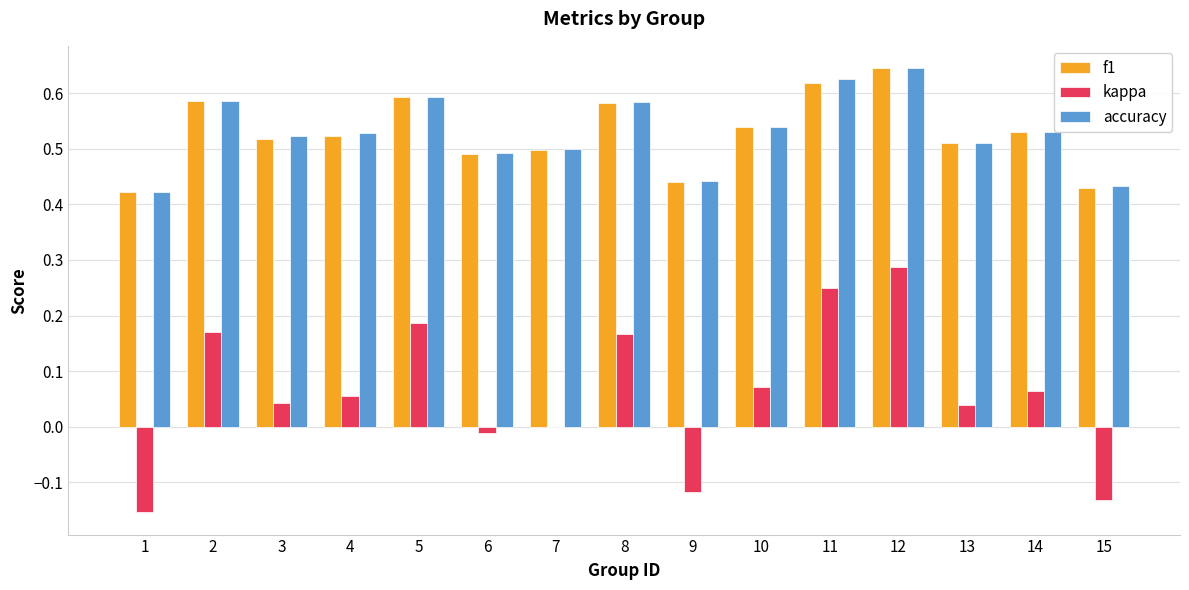

Which series changed the most between 10 and 11?

kappa